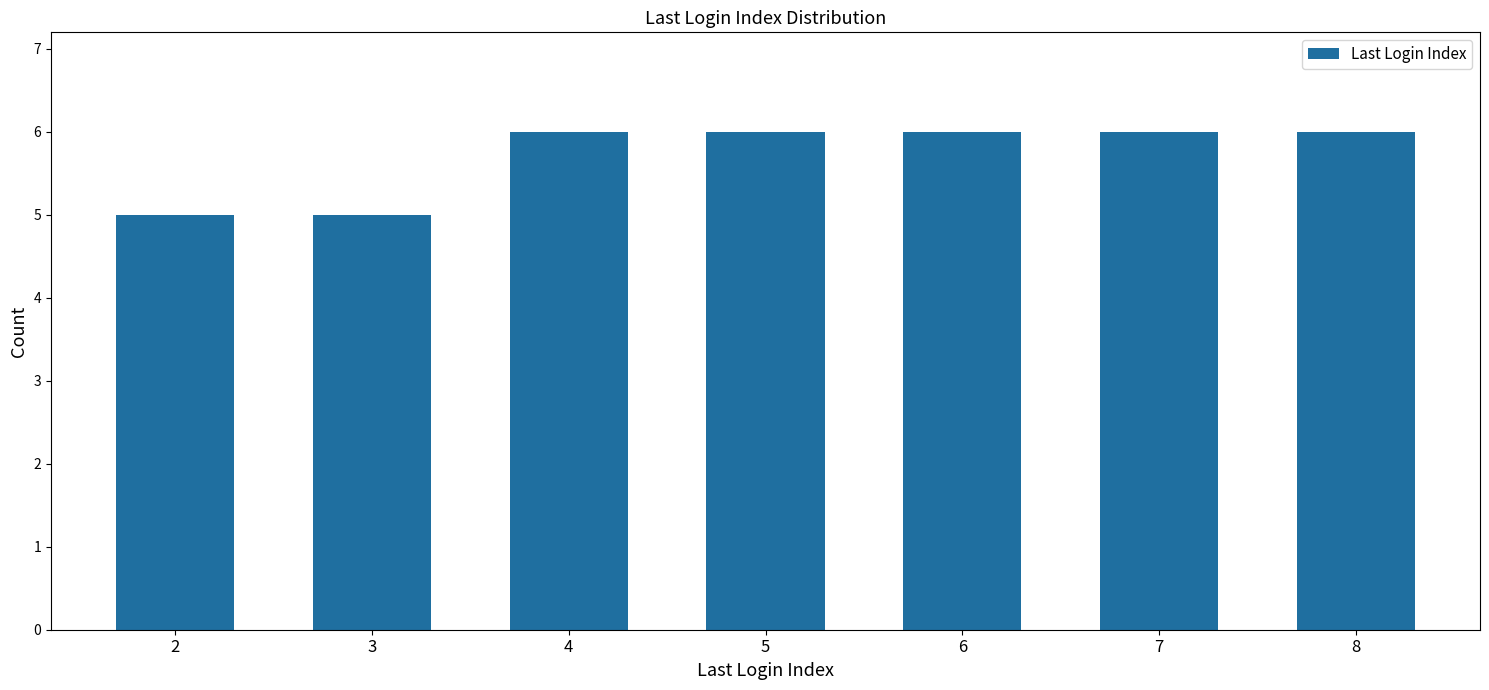

Approximately how many times larger is the value at 3 compared to 2?

1.0